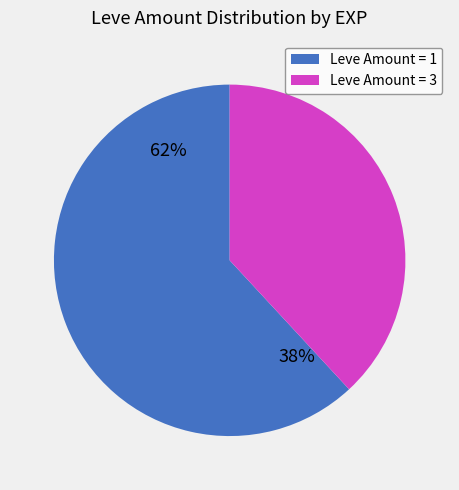

Is 12 the majority of the pie?

No